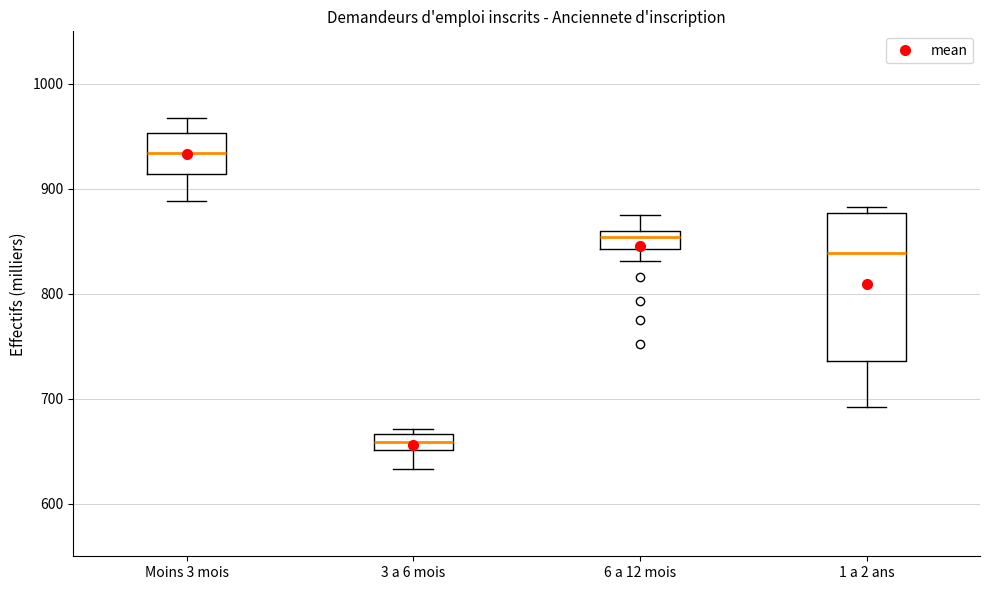

Which box has the lowest median line?

3 a 6 mois